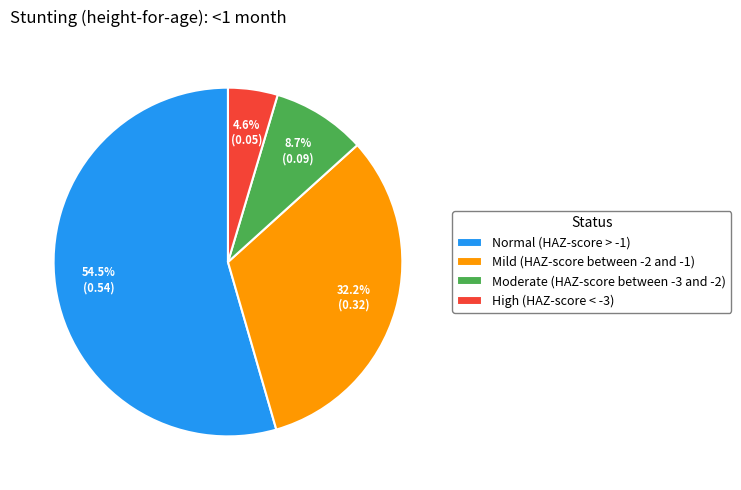

To the nearest percent, what is the combined percentage of High (HAZ-score < -3) and Mild (HAZ-score between -2 and -1)?

37%